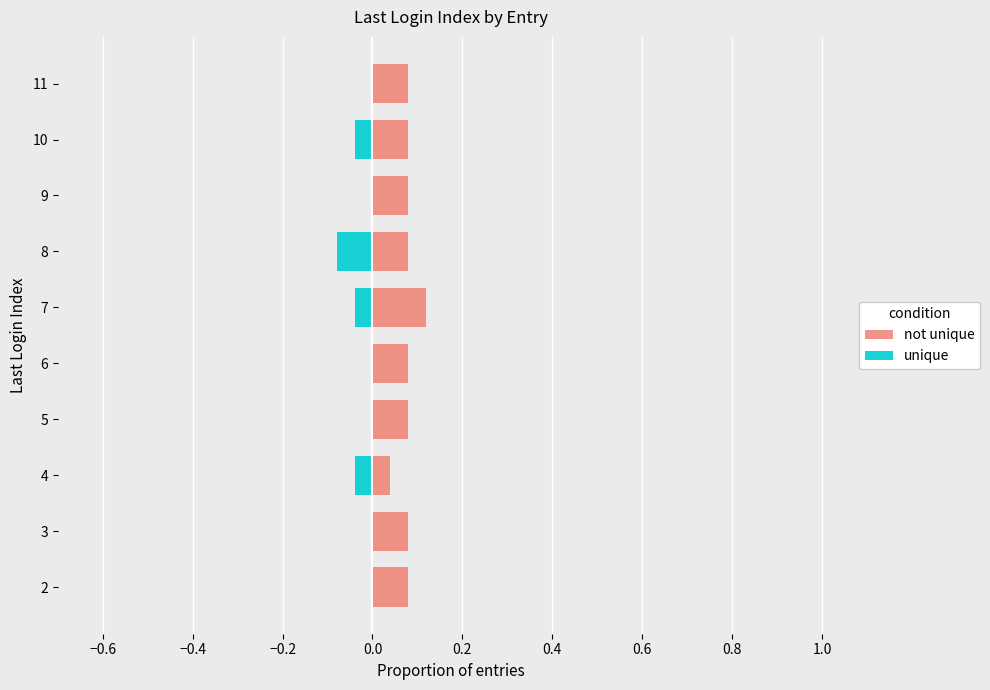

Between 6 and 7, which is larger?

7